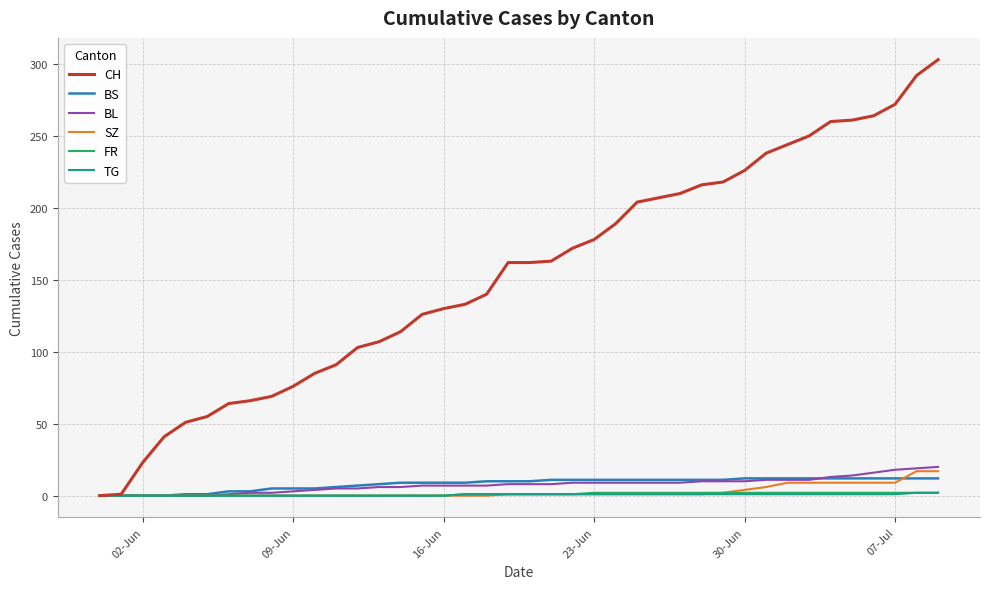

Which series has the widest spread of values?

CH